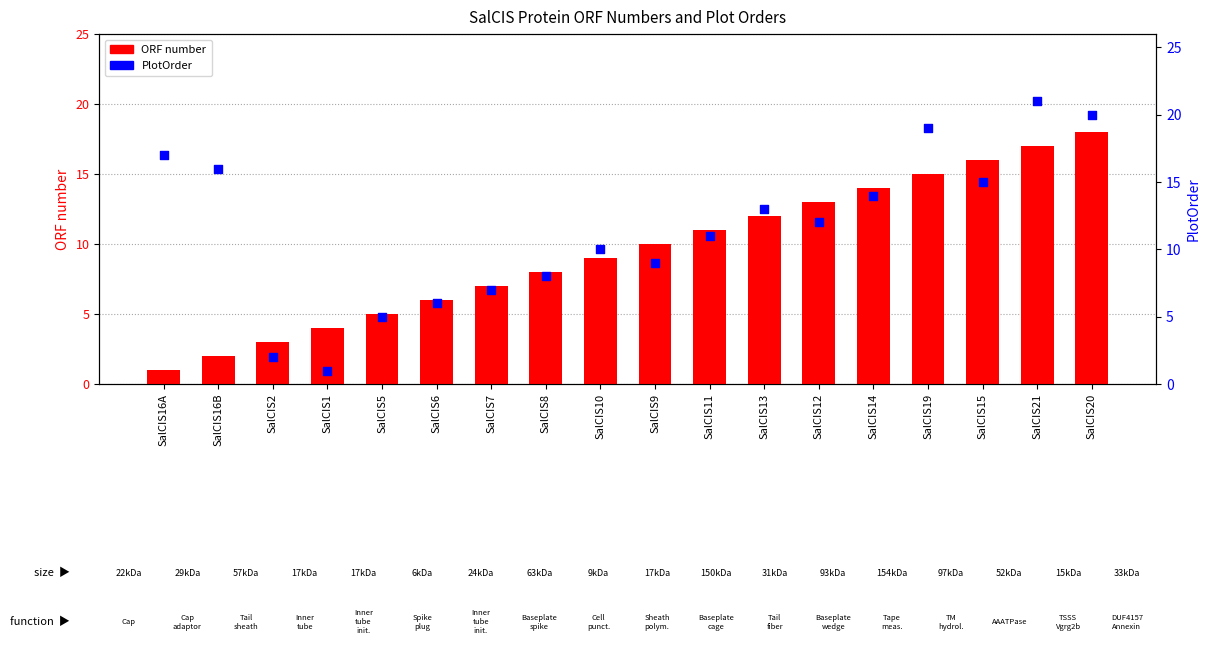

What is the total value across all series at SalCIS12?

25